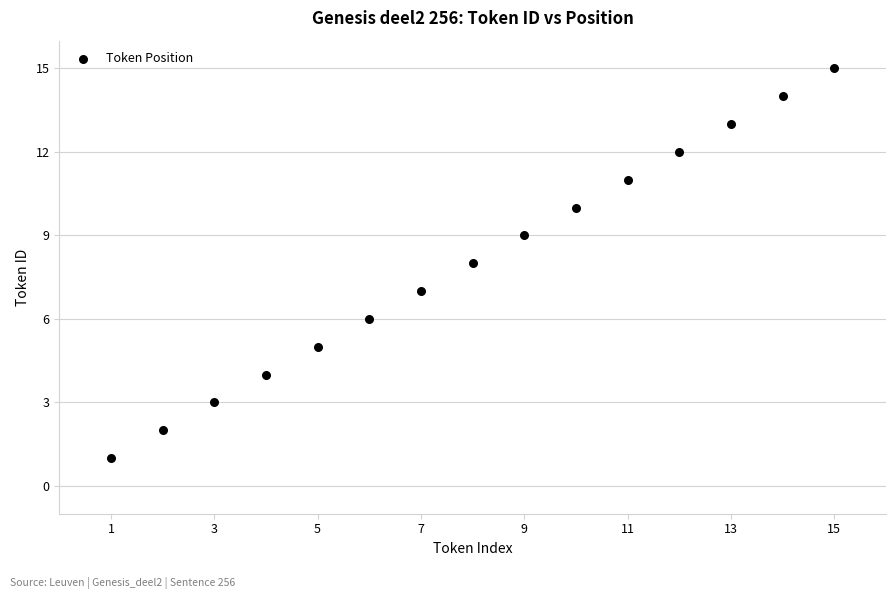

What is the range of X values (max minus min)?

14